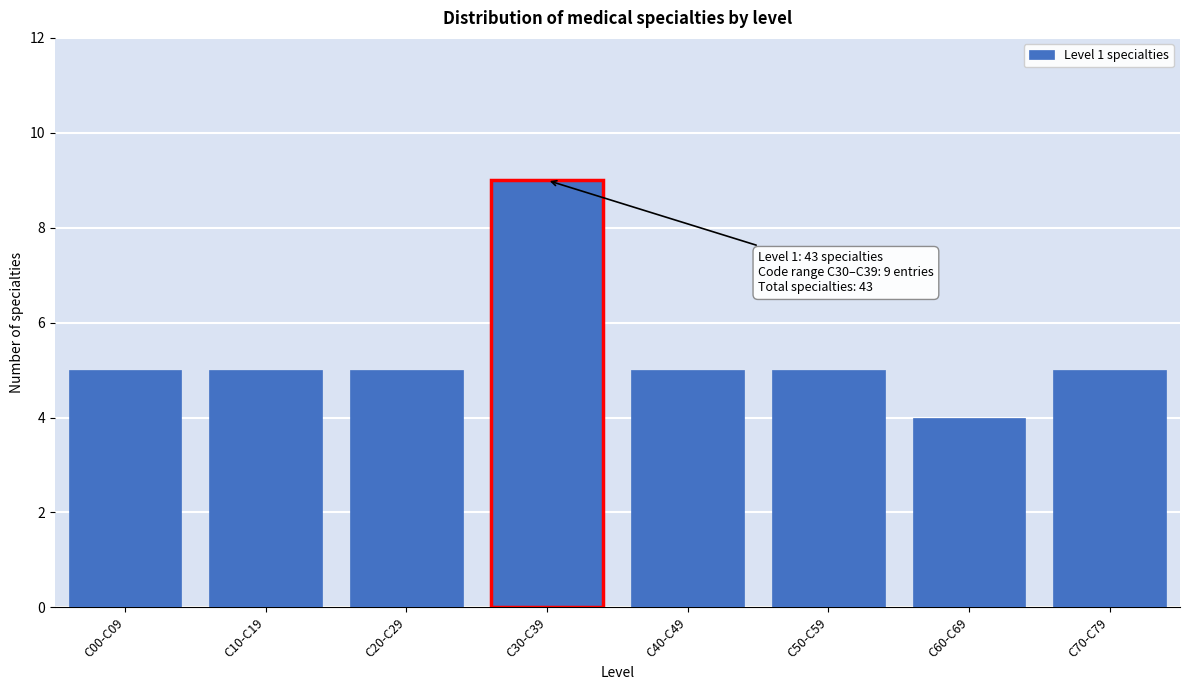

Reading right to left, transcribe all the data shown in this chart.

C70-C79=5	C60-C69=4	C50-C59=5	C40-C49=5	C30-C39=9	C20-C29=5	C10-C19=5	C00-C09=5